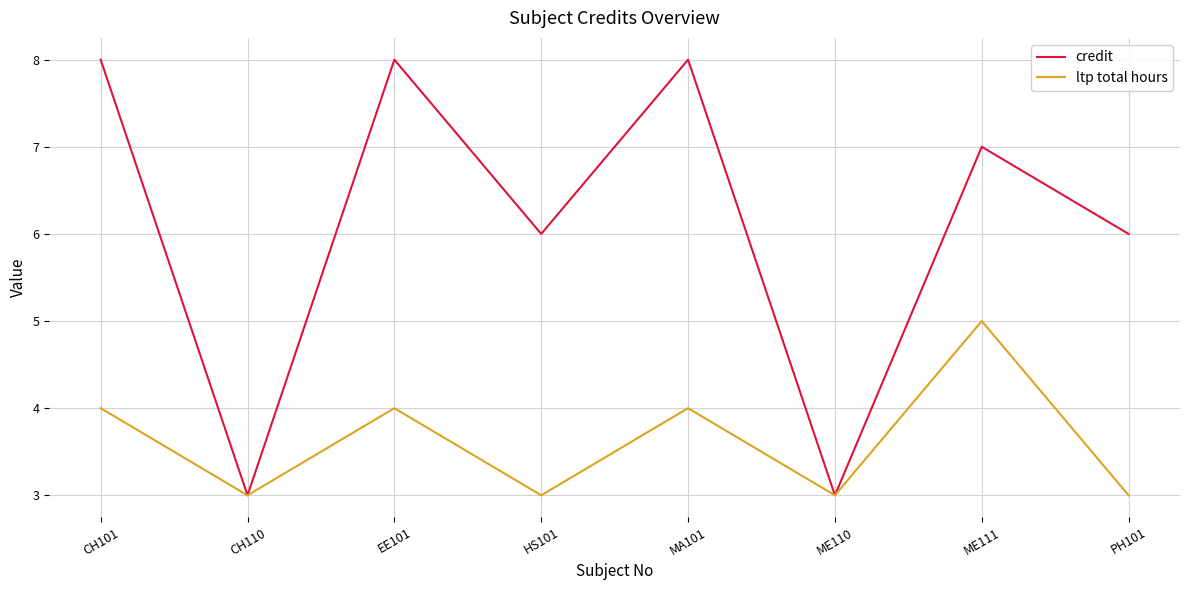

Which series changed the most between ME110 and ME111?

credit